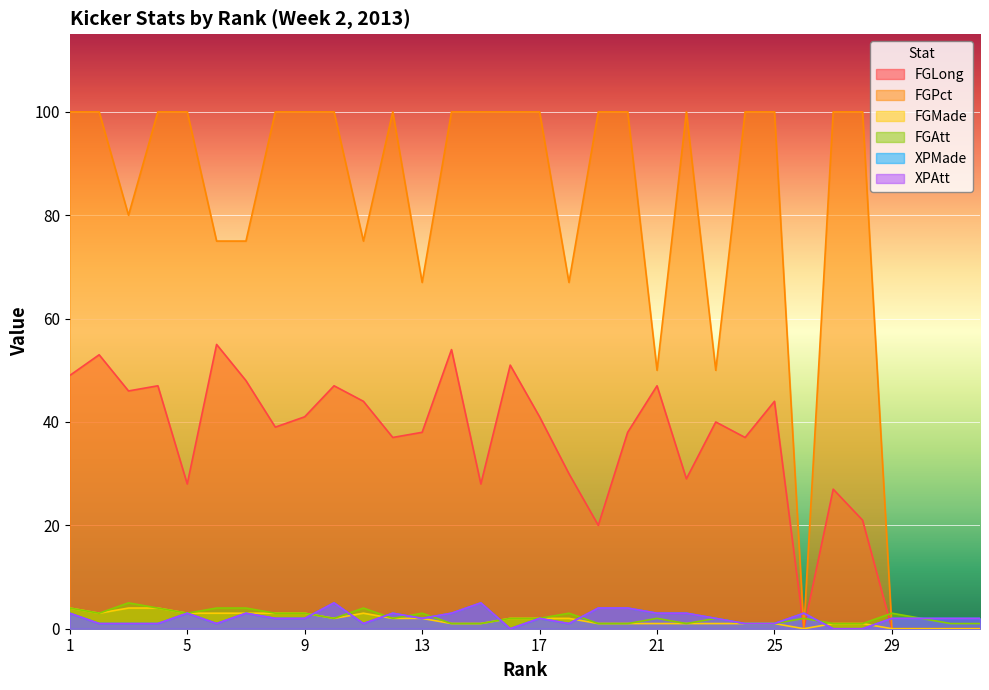

What is the sum of all FGPct values?

2439